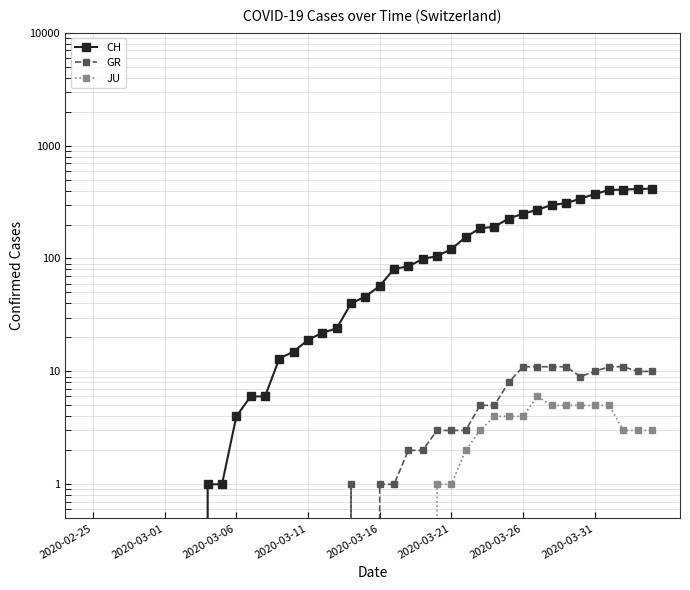

The value of GR at 29 is 8. True or false?

True